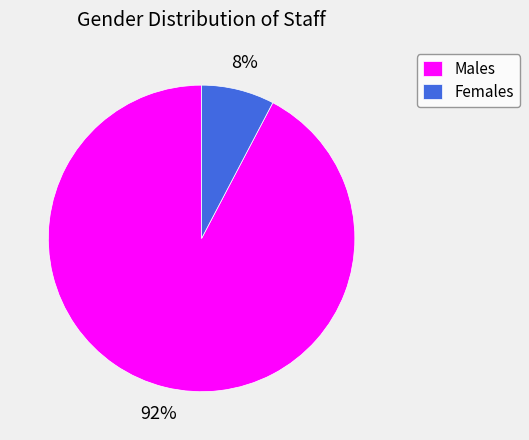

Between Males and Females, which is larger?

Males